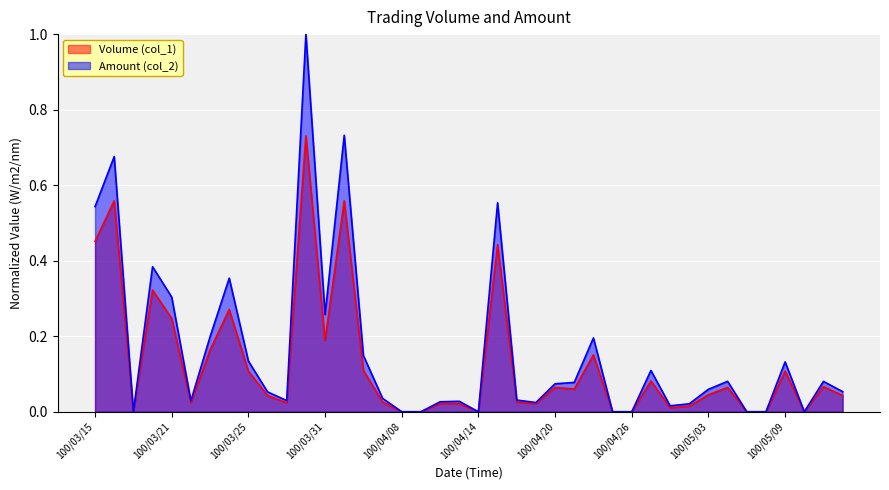

At which label does Volume (col_1) reach its peak?

100/03/30